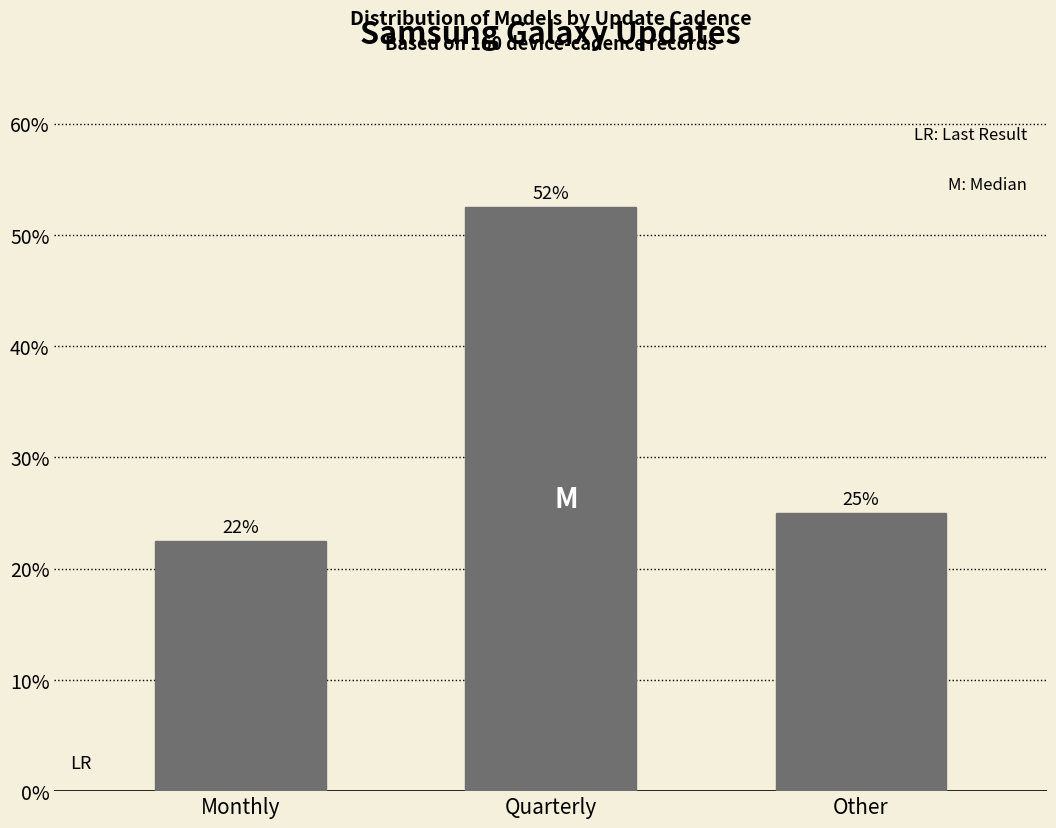

Are the bars horizontal?

No